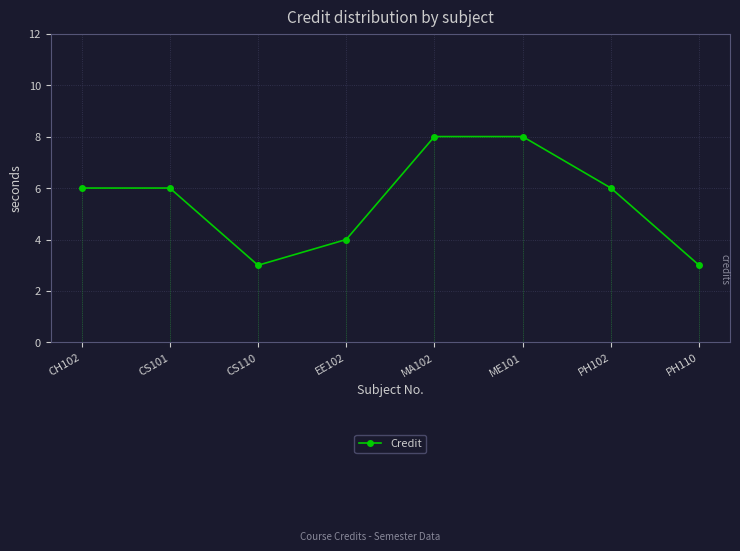

The chart shows a value of 1 at CS110. True or false?

False